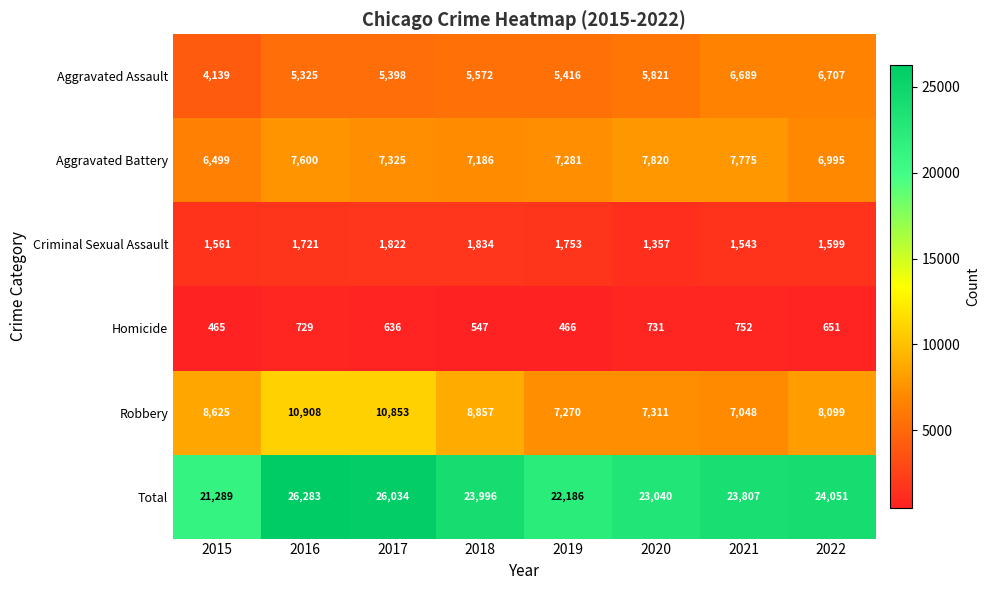

Read the Aggravated Battery value at 2018.

7186